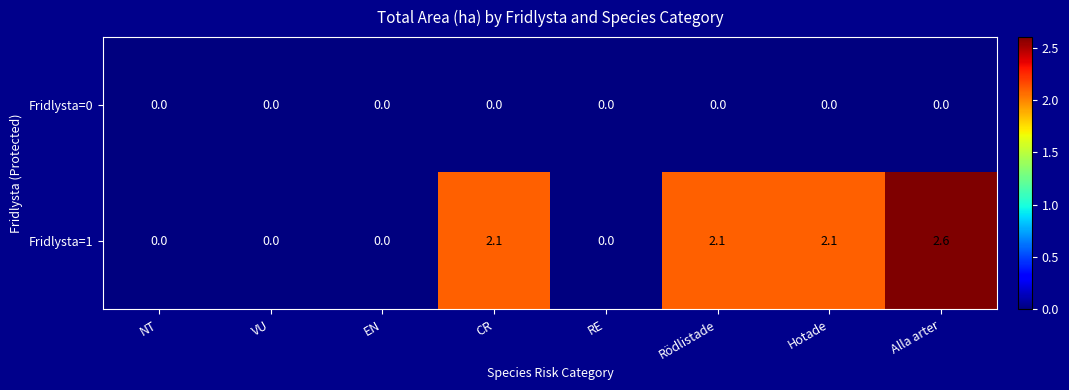

At which category is the sum across all series the highest?

Alla arter